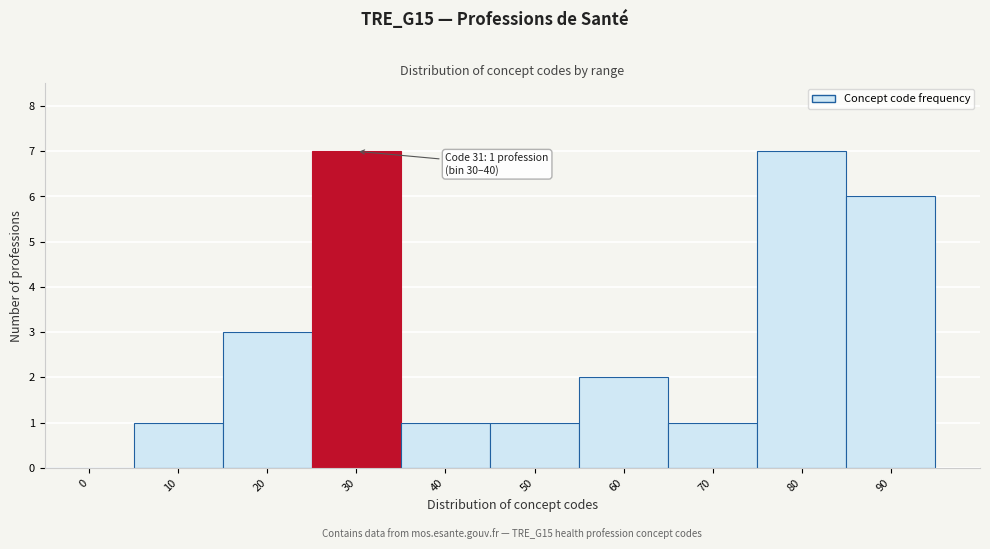

Reading left to right, what are all the values shown in this chart?

0=0	10=1	20=3	30=7	40=1	50=1	60=2	70=1	80=7	90=6